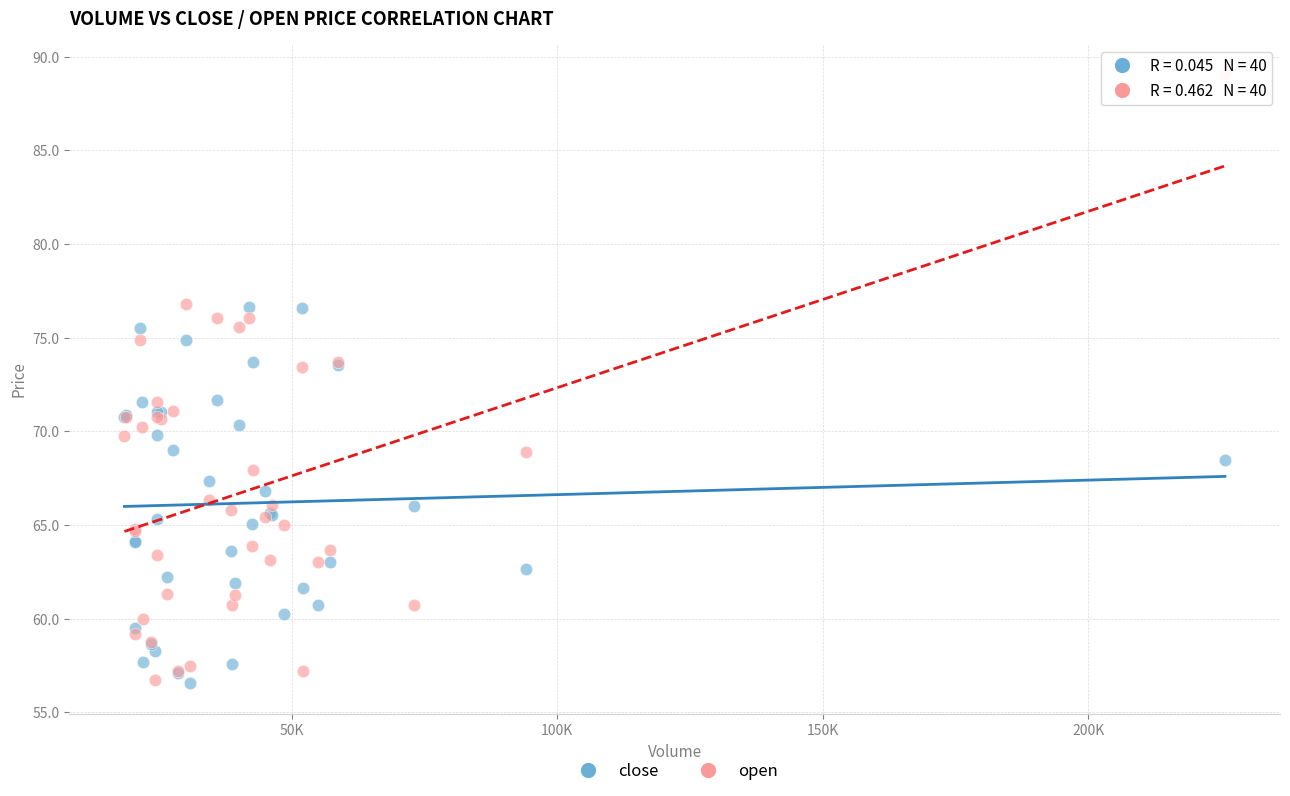

What is the X range (max minus min) for the scatter plot?

207236.4